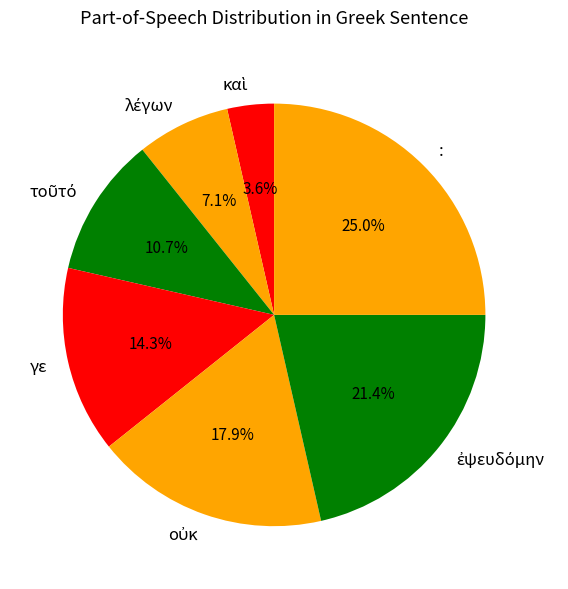

Does : represent more than half of the total?

No